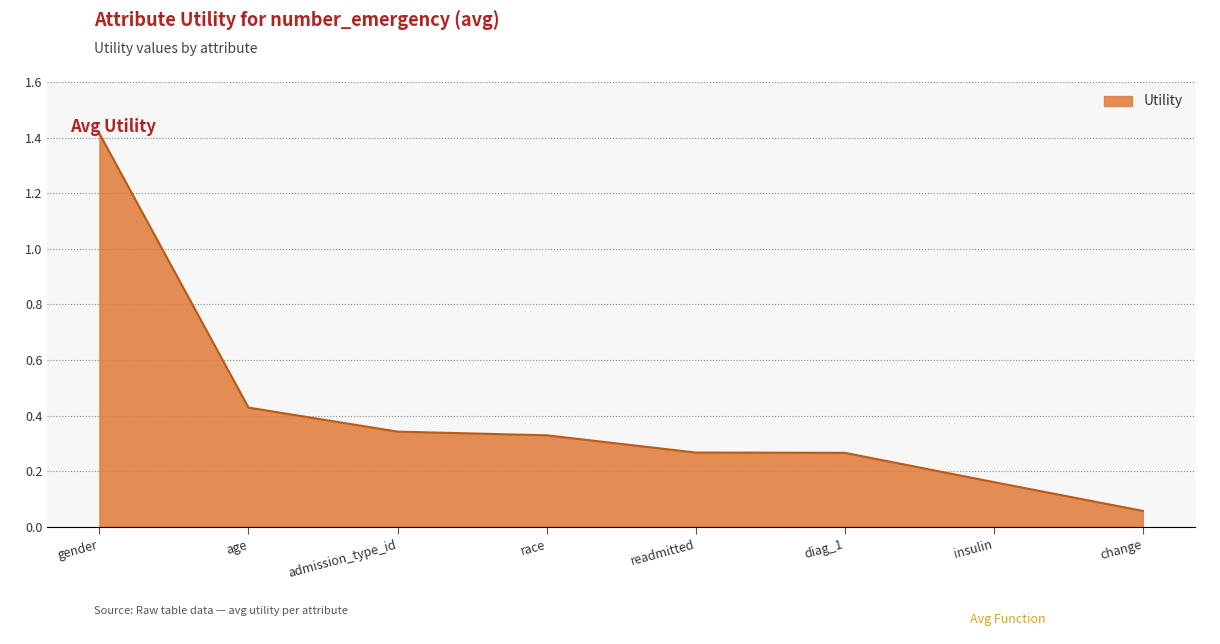

Count the number of data series in this chart.

1